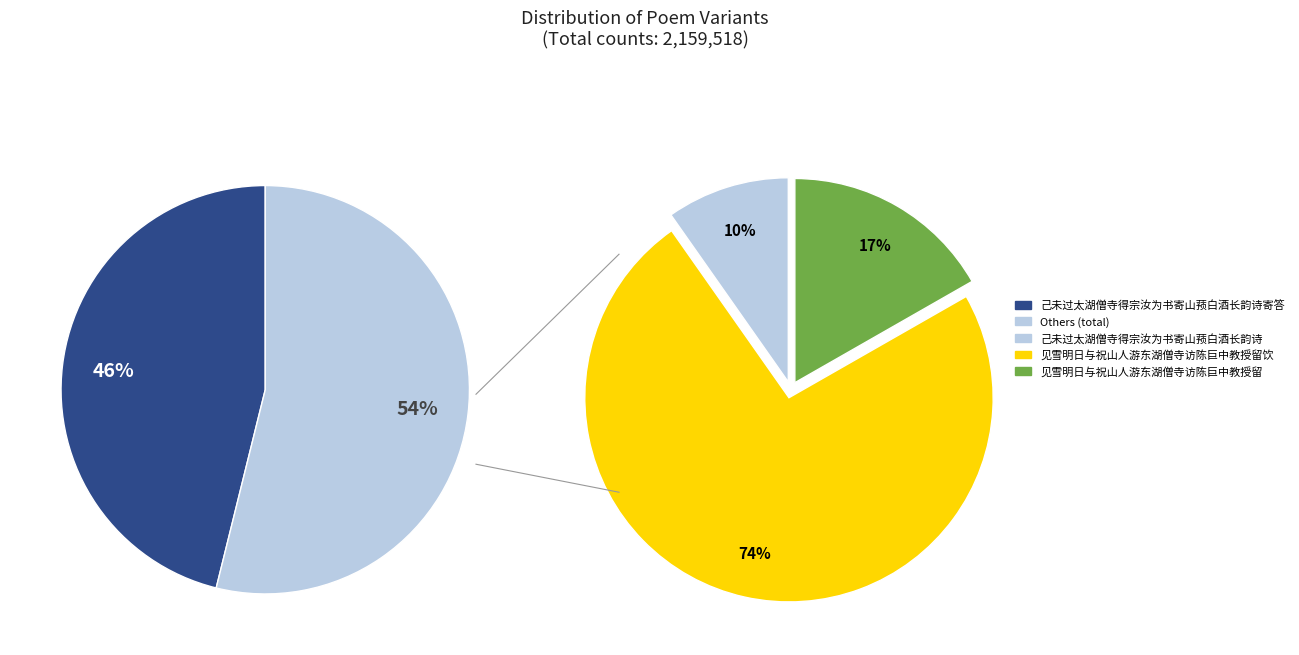

What is the total percentage of 见雪明日与祝山人游东湖僧寺访陈巨中教授留 and 己未过太湖僧寺得宗汝为书寄山蓣白酒长韵诗寄答?

55.2%